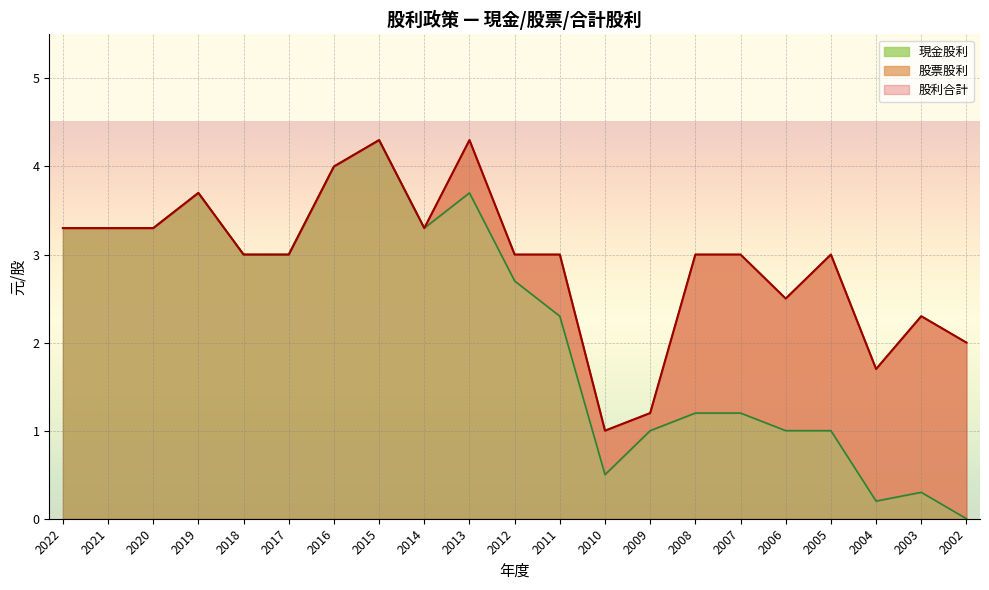

Where is 現金股利 nearest to the value 2?

2011